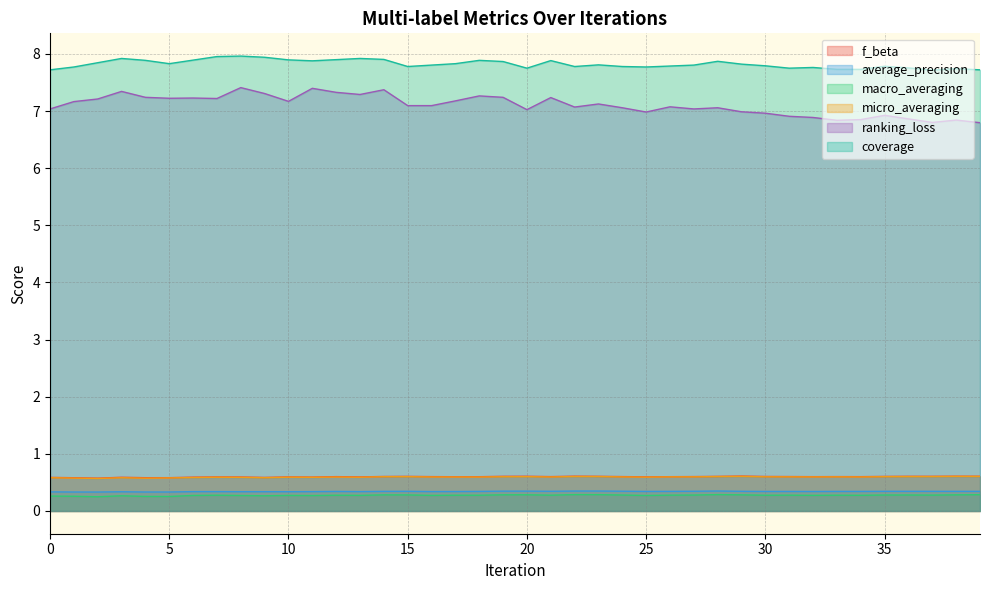

Which category has the highest value in the ranking_loss series?

8